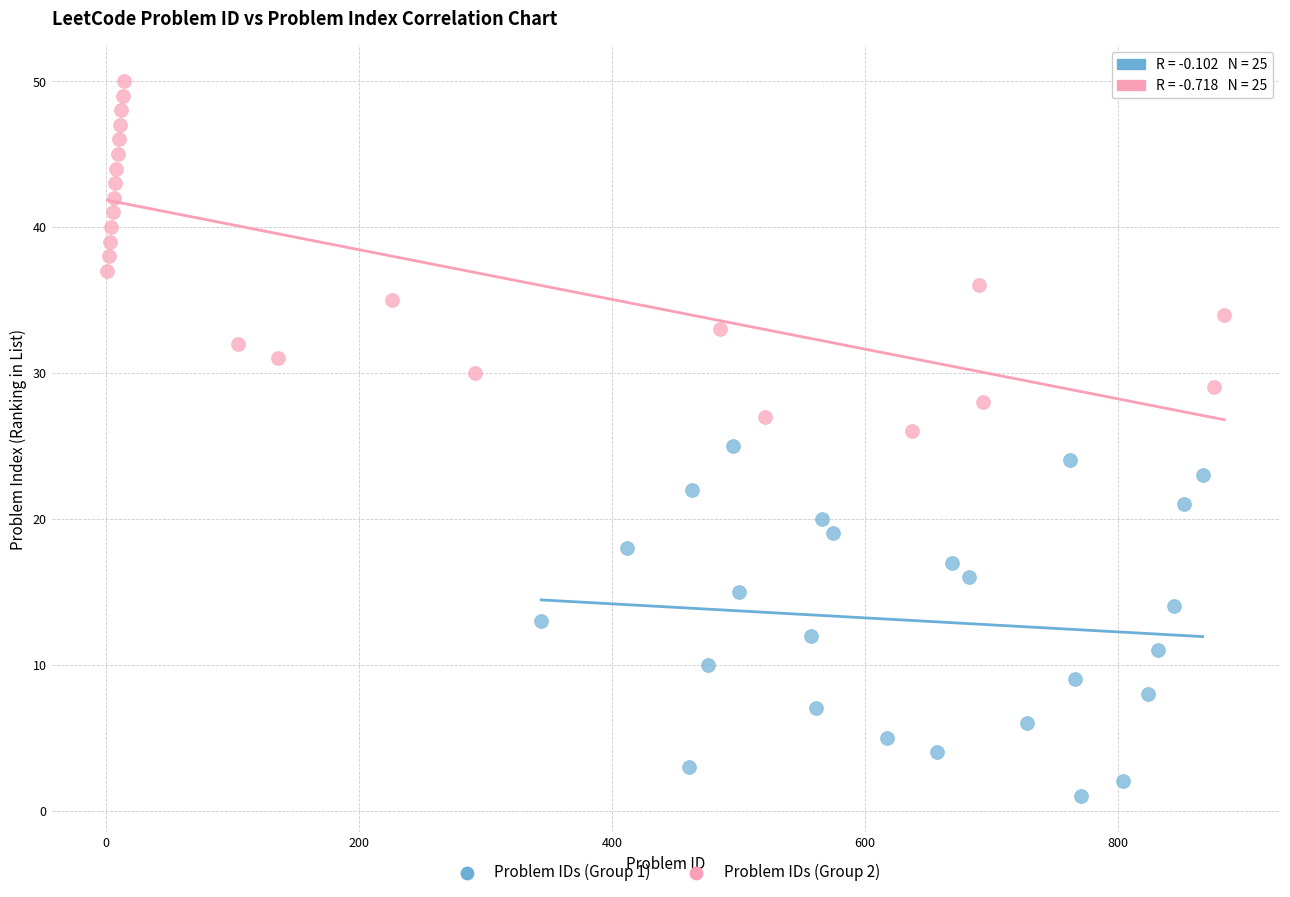

What are all the series names shown in the legend?

Problem IDs (Group 1), Problem IDs (Group 2)